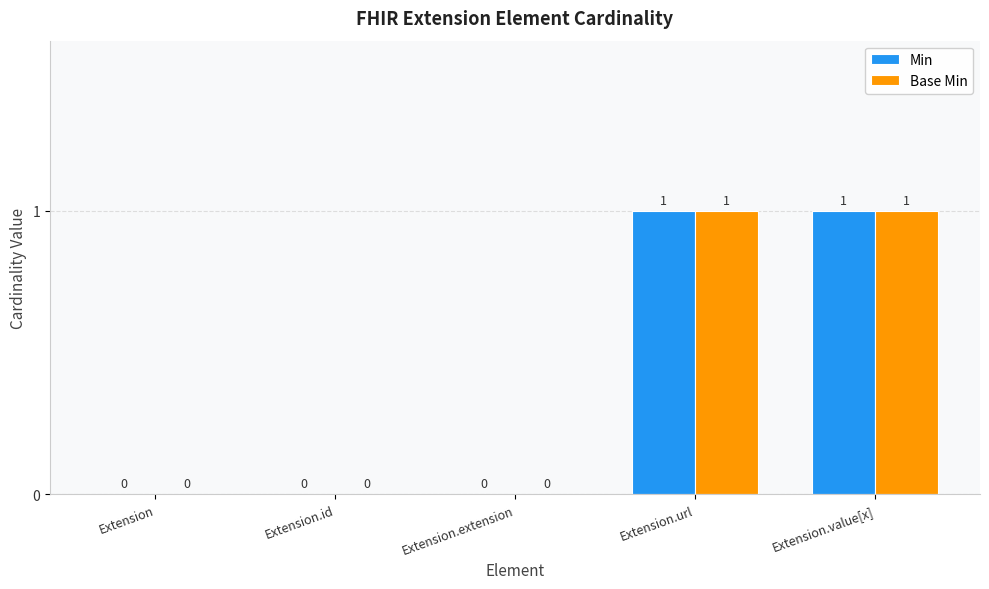

How many Min values are between 0 and 1?

5